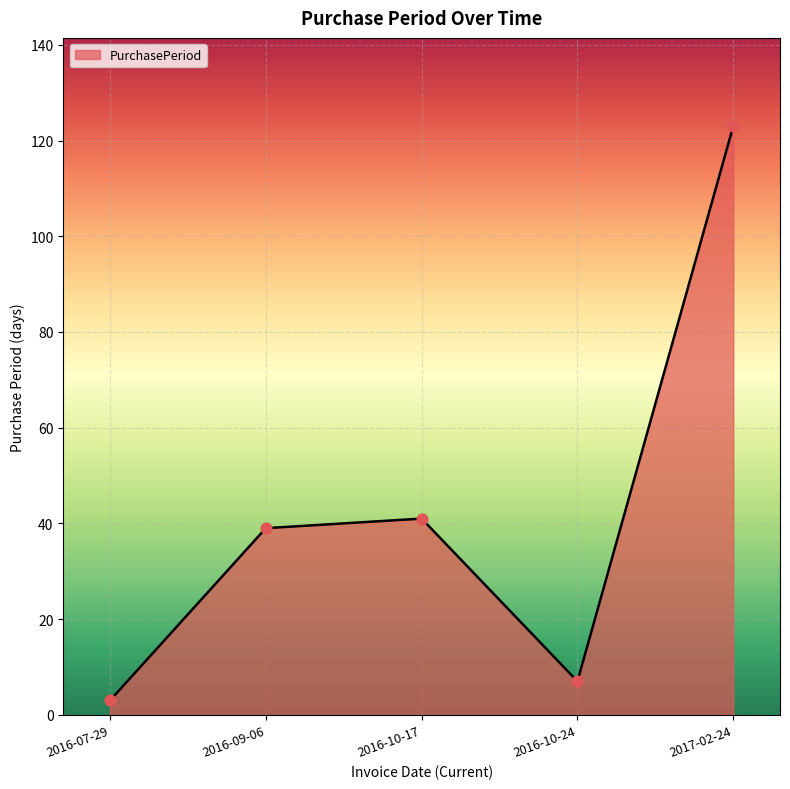

What is the change in value from 2016-09-06 to 2016-10-17?

+2